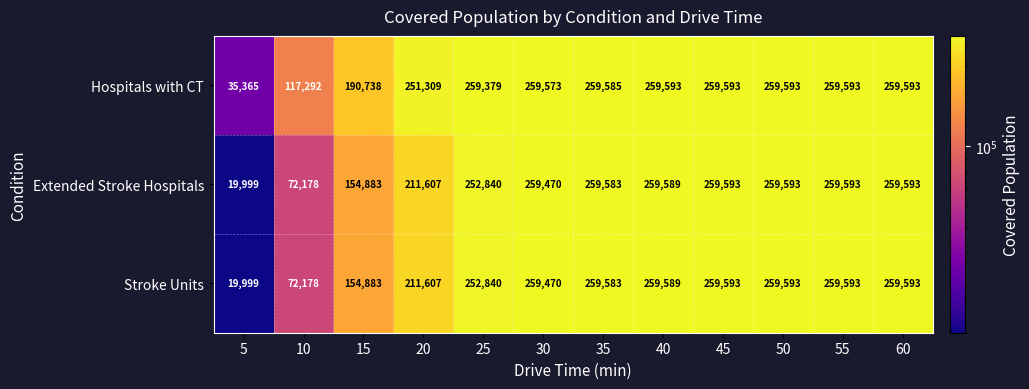

At which label is Extended Stroke Hospitals closest to 139796?

15